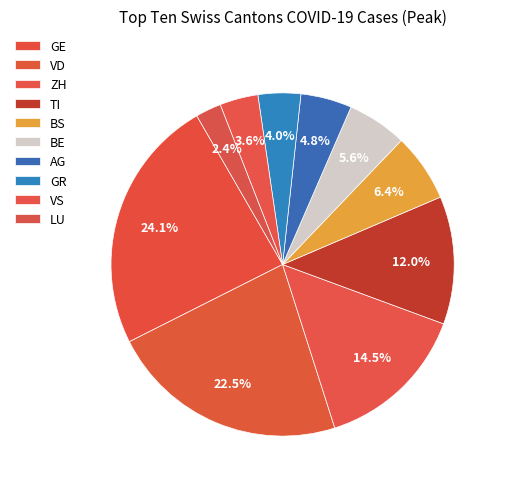

Count the number of slices in the pie.

10